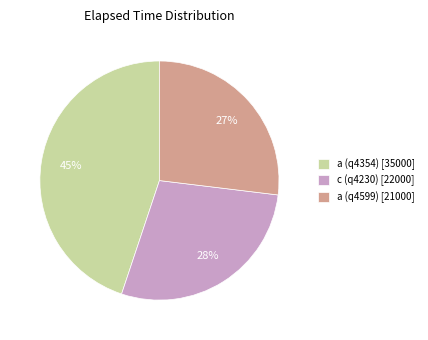

To the nearest percent, what is the combined percentage of a (q4599) and a (q4354)?

72%